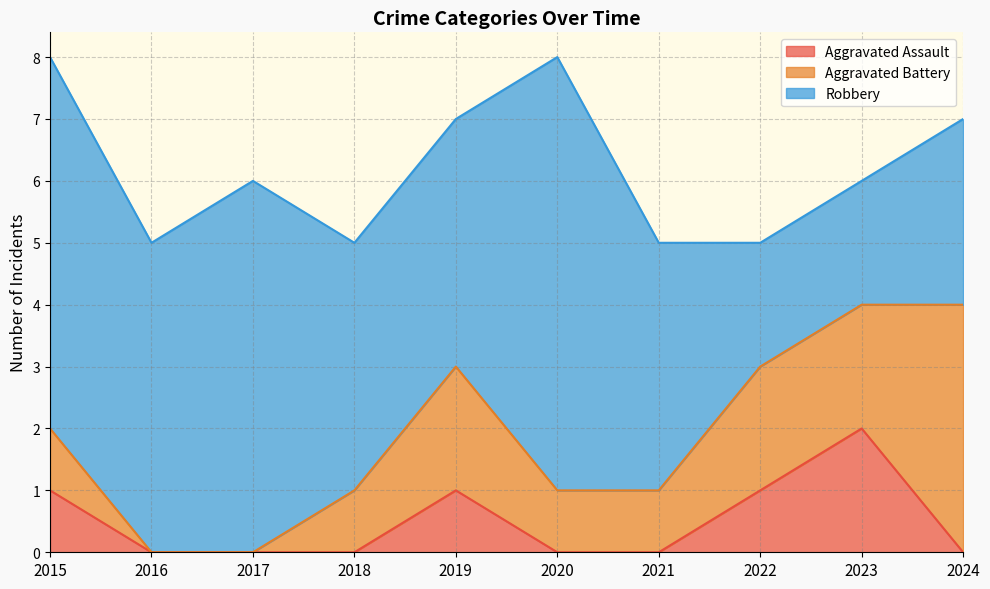

True or false: Robbery has more than 2 interior local peaks.

False